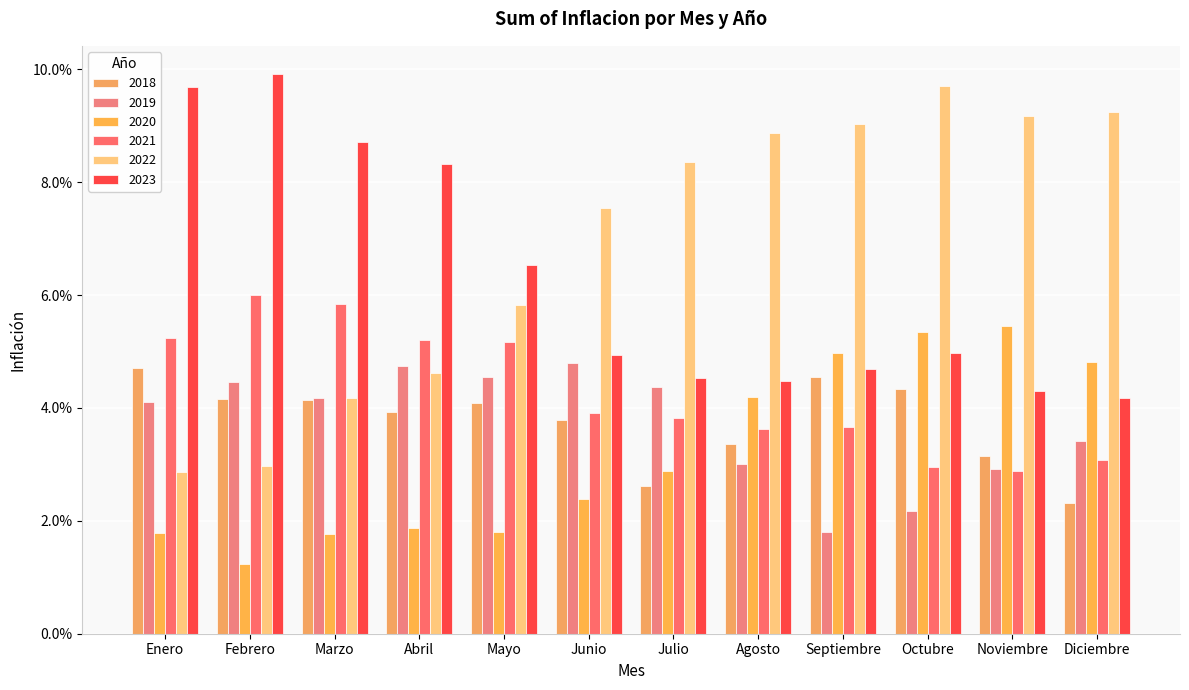

Does the chart contain stacked bars?

No